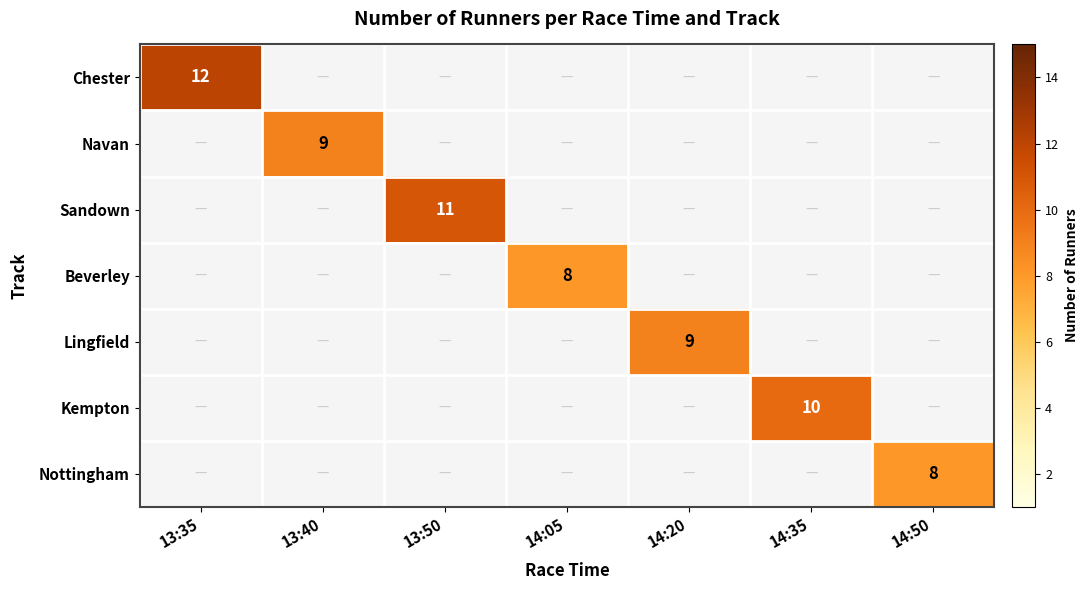

How many categories are shown in the chart?

7